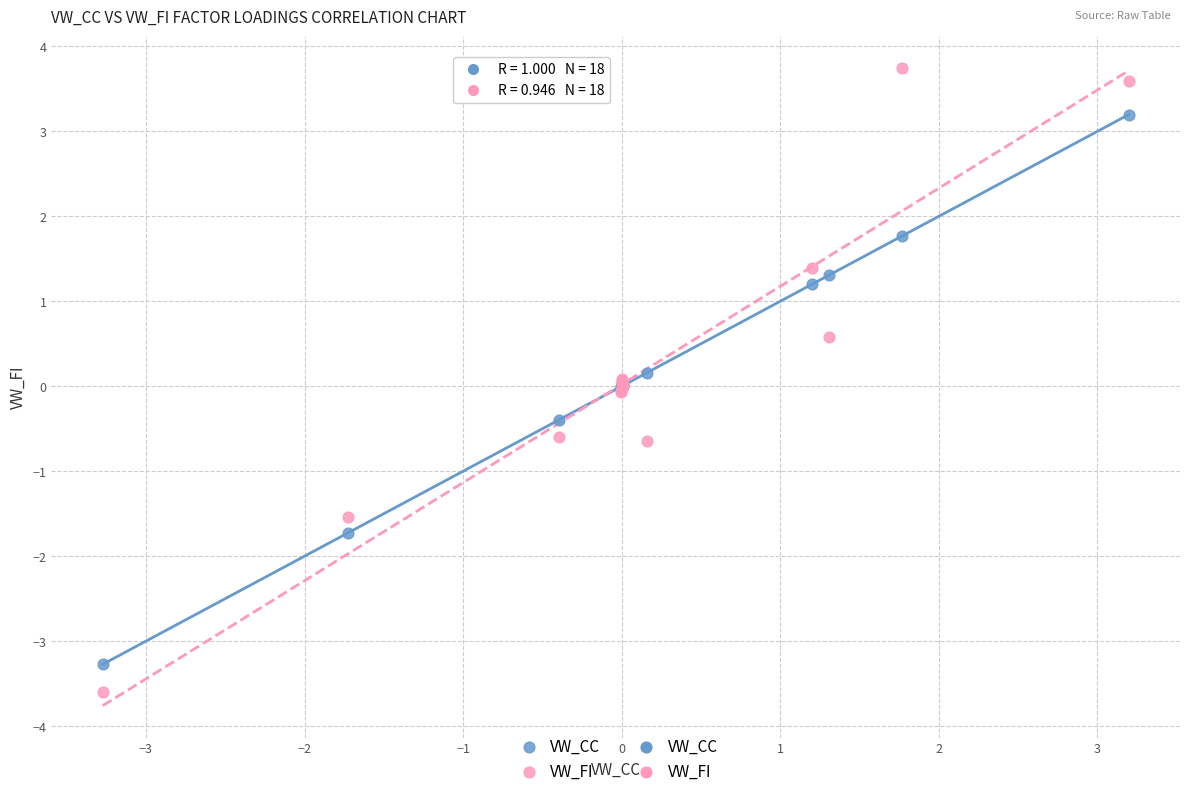

Which series has the largest Y range (max minus min)?

VW_FI